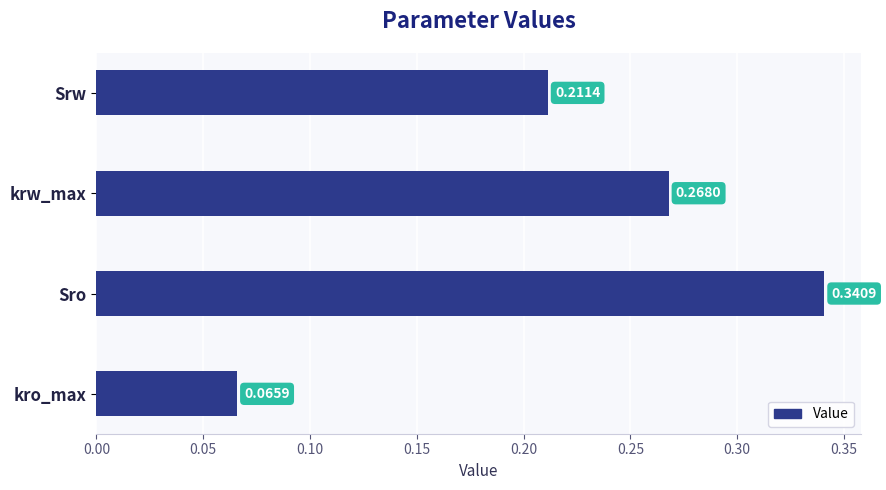

Count the number of categories in the chart.

4